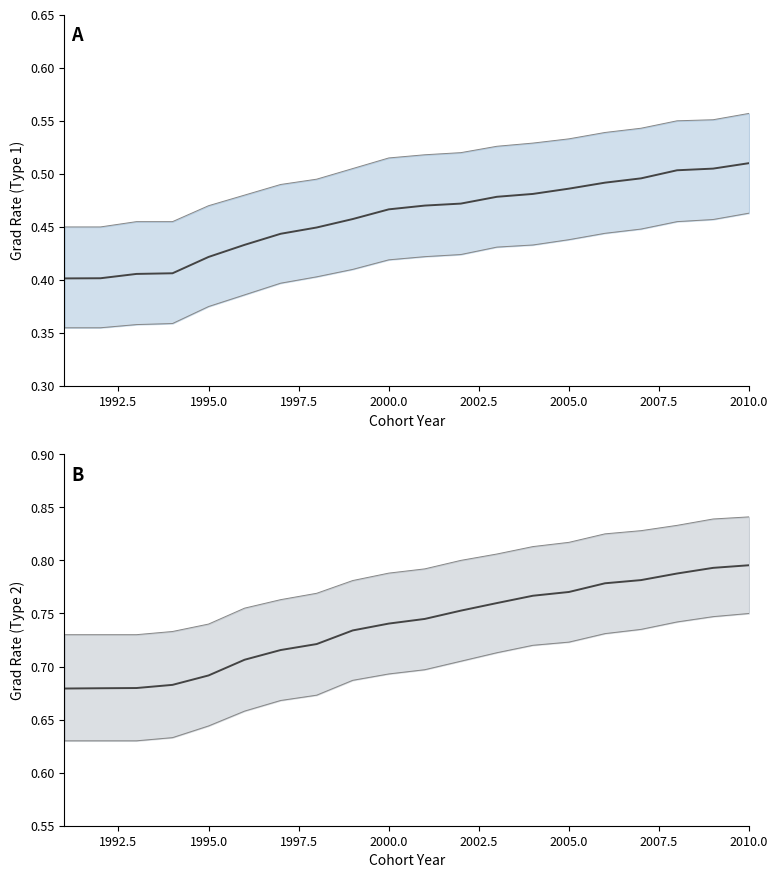

Reading right to left, transcribe all the data shown in this chart.

type_1_gradrate: 0.5	0.5	0.5	0.5	0.5	0.5	0.5	0.5	0.5	0.5	0.5	0.5	0.4	0.4	0.4	0.4	0.4	0.4	0.4	0.4
type_1_upper: 0.6	0.6	0.6	0.5	0.5	0.5	0.5	0.5	0.5	0.5	0.5	0.5	0.5	0.5	0.5	0.5	0.5	0.5	0.5	0.5
type_1_lower: 0.5	0.5	0.5	0.4	0.4	0.4	0.4	0.4	0.4	0.4	0.4	0.4	0.4	0.4	0.4	0.4	0.4	0.4	0.4	0.4
type_2_gradrate: 0.8	0.8	0.8	0.8	0.8	0.8	0.8	0.8	0.8	0.7	0.7	0.7	0.7	0.7	0.7	0.7	0.7	0.7	0.7	0.7
type_2_upper: 0.8	0.8	0.8	0.8	0.8	0.8	0.8	0.8	0.8	0.8	0.8	0.8	0.8	0.8	0.8	0.7	0.7	0.7	0.7	0.7
type_2_lower: 0.8	0.7	0.7	0.7	0.7	0.7	0.7	0.7	0.7	0.7	0.7	0.7	0.7	0.7	0.7	0.6	0.6	0.6	0.6	0.6